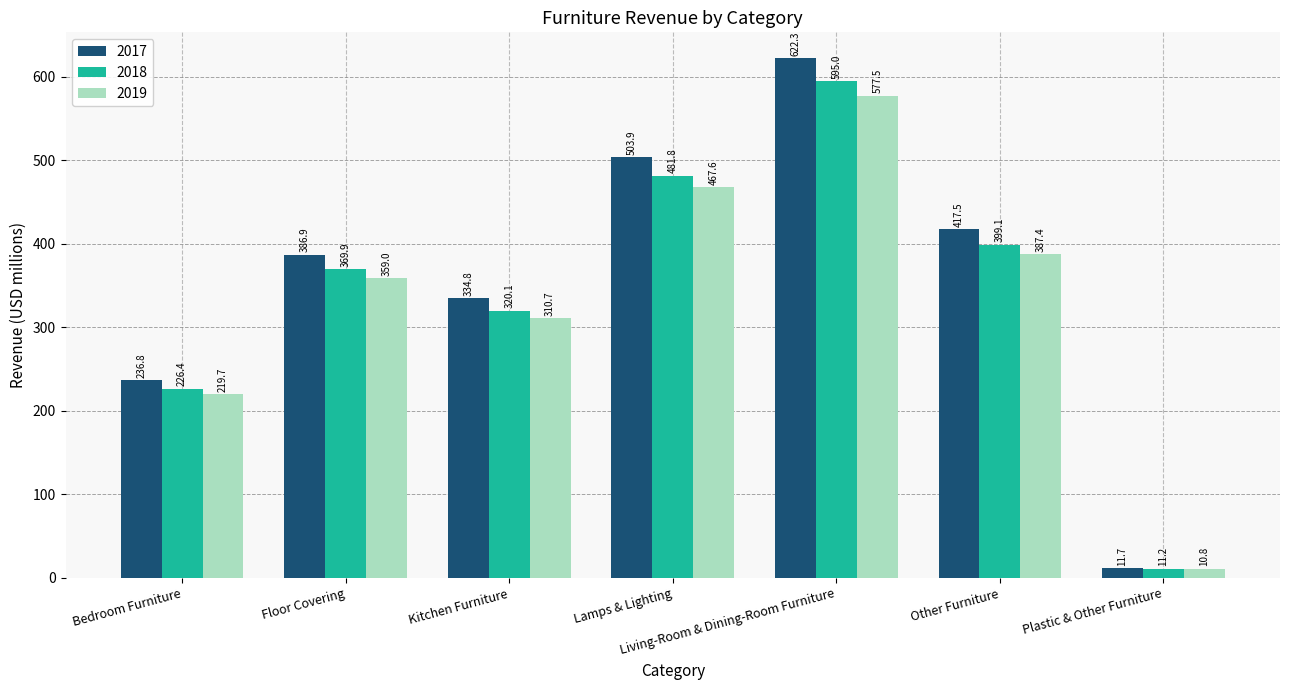

How many data points in 2018 are above 369?

4